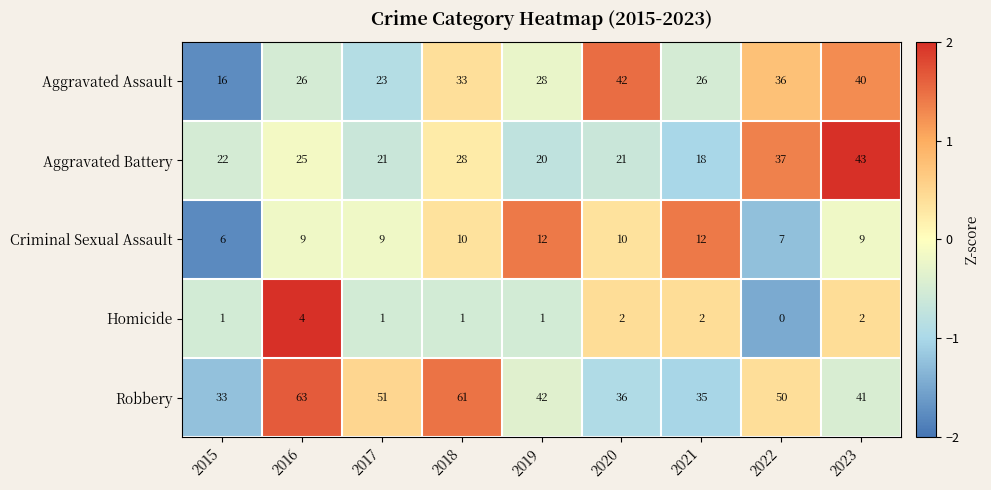

How many data points in Robbery are less than 42?

4